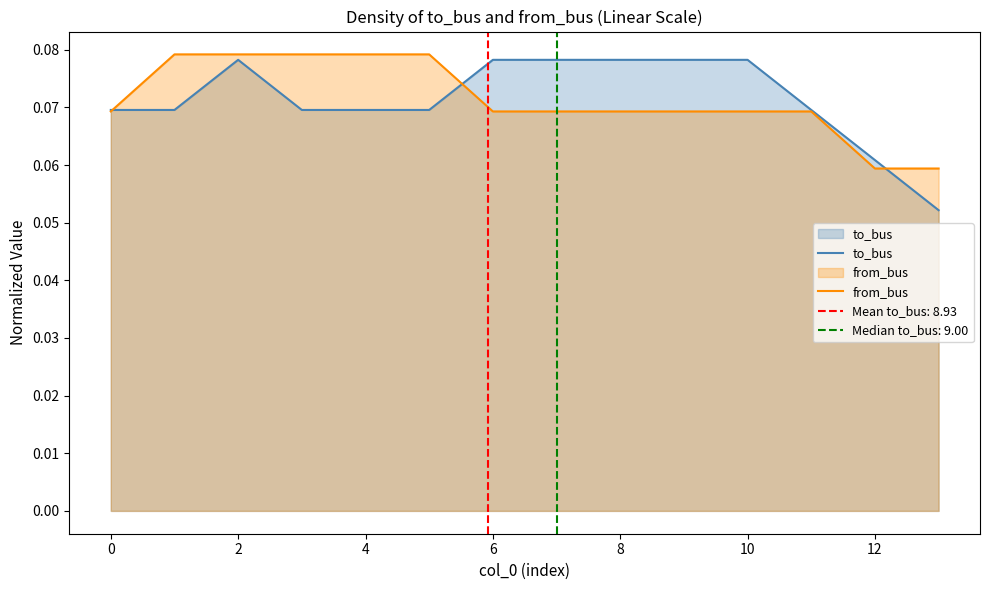

How many lines are shown in the chart?

2